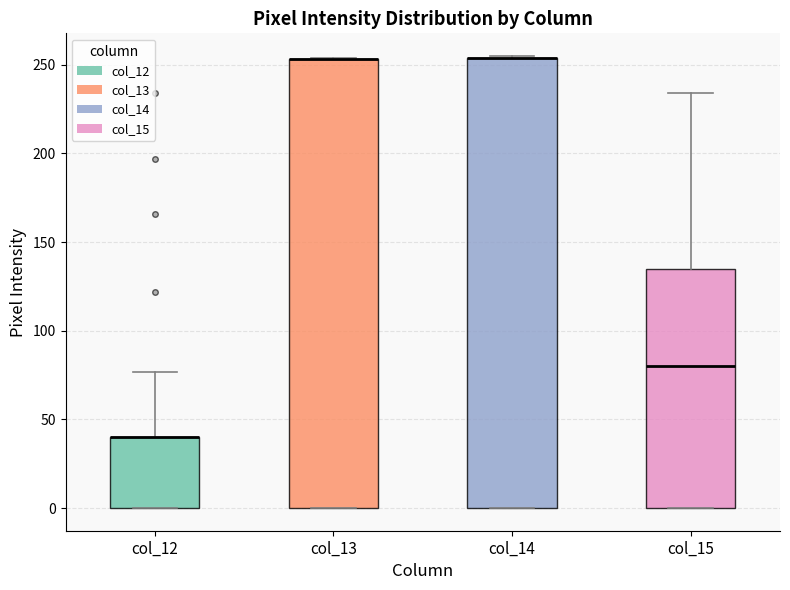

Reading left to right, transcribe this box plot: for each box, give where its median line is, the range the box spans, and where its two whiskers end, as read against the y-axis. The values are not printed on the chart, so give them approximately, as read against the axis.

col_12: median 40 (drawn on the box's upper edge), box 0 to 40, whiskers 0 to 75
col_13: median 255 (drawn on the box's upper edge), box 0 to 255, whiskers 0 to 255
col_14: median 255 (drawn on the box's upper edge), box 0 to 255, whiskers 0 to 255
col_15: median 80, box 0 to 135, whiskers 0 to 235